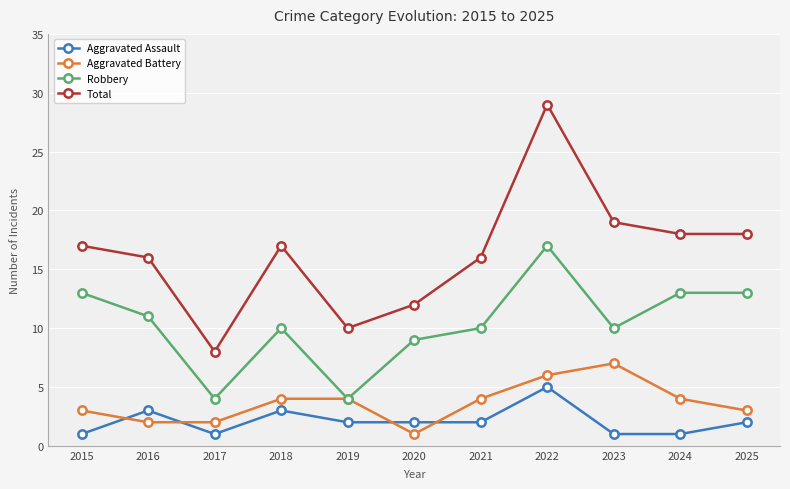

Read the Total value at 2022, to the nearest 5.

30